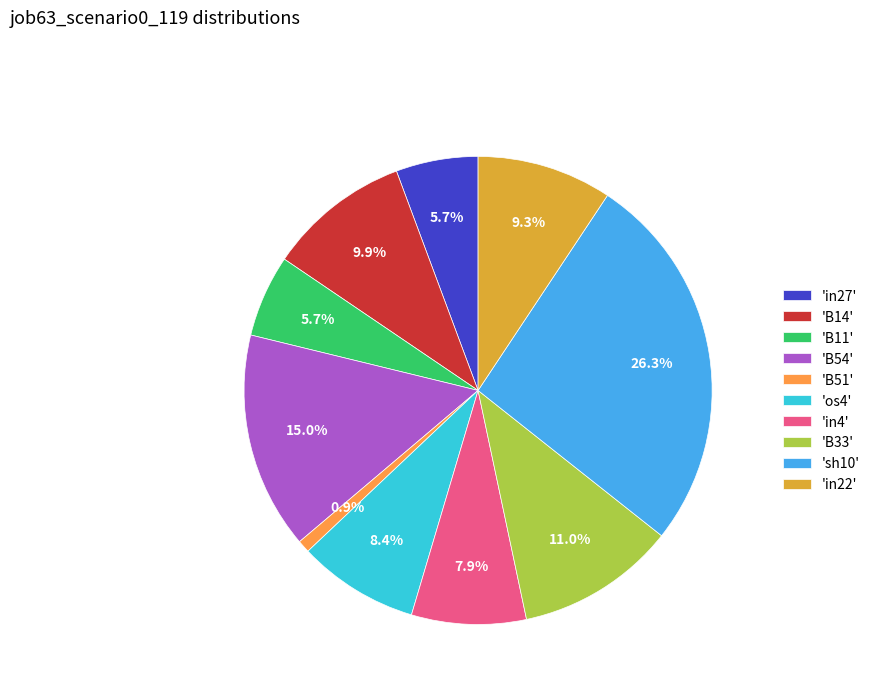

Between 'B33' and 'B14', which is larger?

'B33'